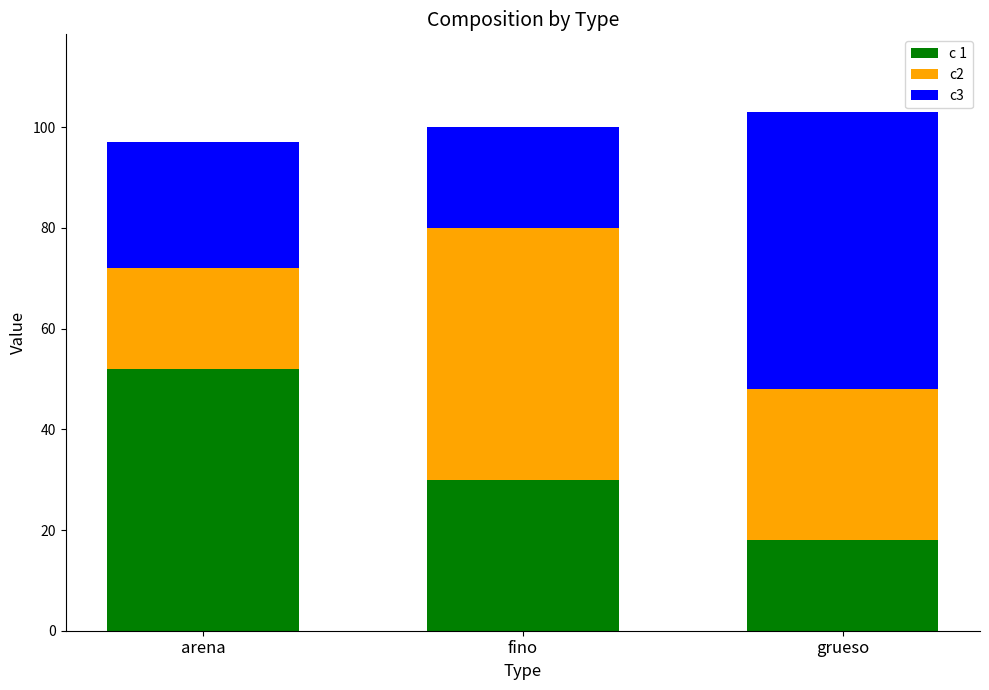

What is the difference between the c 1 values at grueso and fino?

12